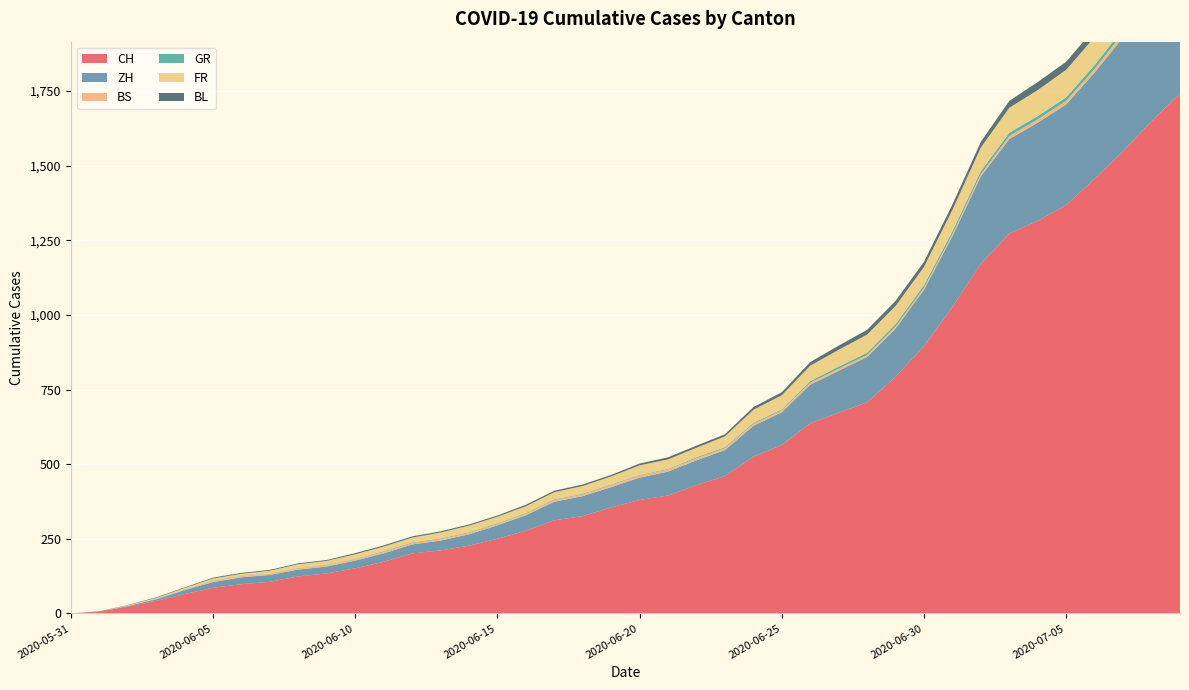

Reading left to right, transcribe all the data shown in this chart.

CH: 0	6	23	42	65	86	98	106	124	134	151	173	201	211	227	250	277	312	326	355	380	395	430	460	525	564	637	672	707	793	895	1027	1171	1273	1315	1368	1456	1548	1649	1741
ZH: 0	0	2	5	13	19	23	23	23	23	26	28	30	33	38	45	52	62	67	68	75	80	83	87	103	110	129	141	152	161	189	237	293	316	329	337	356	382	405	424
BS: 0	0	0	1	1	4	4	4	4	5	5	5	5	5	5	5	5	6	6	7	7	7	7	7	7	7	7	7	7	7	7	7	8	10	11	12	12	15	18	21
GR: 0	0	0	1	1	1	1	1	1	1	1	2	2	2	2	2	2	2	2	2	2	2	3	3	3	3	5	7	7	8	9	9	10	11	11	12	13	14	16	18
FR: 0	0	2	3	5	7	7	9	13	13	15	16	16	20	22	22	23	24	26	27	32	32	32	36	44	47	52	56	61	61	61	72	79	84	87	92	94	96	99	100
BL: 0	1	1	2	2	3	3	3	3	3	4	4	4	4	4	4	5	5	5	5	6	7	7	7	9	10	12	14	16	17	17	18	19	23	27	27	29	32	35	38